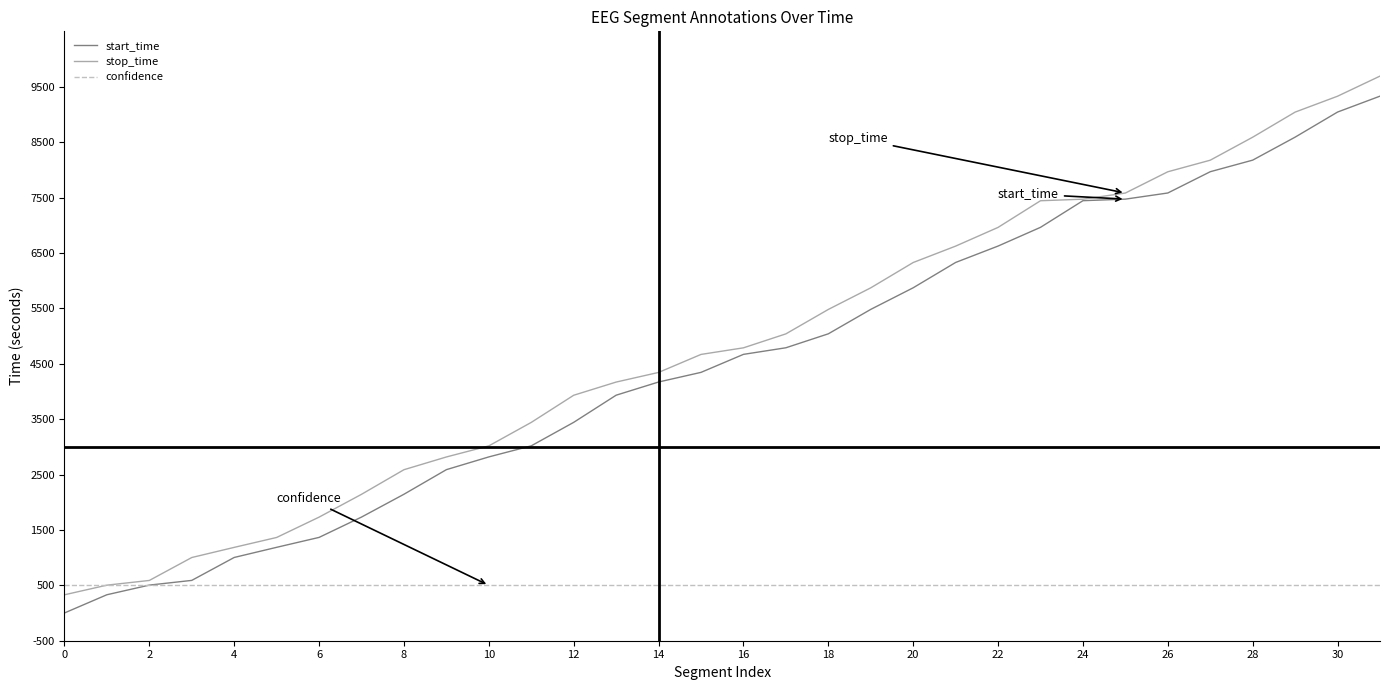

Which series has the largest range (max minus min)?

stop_time